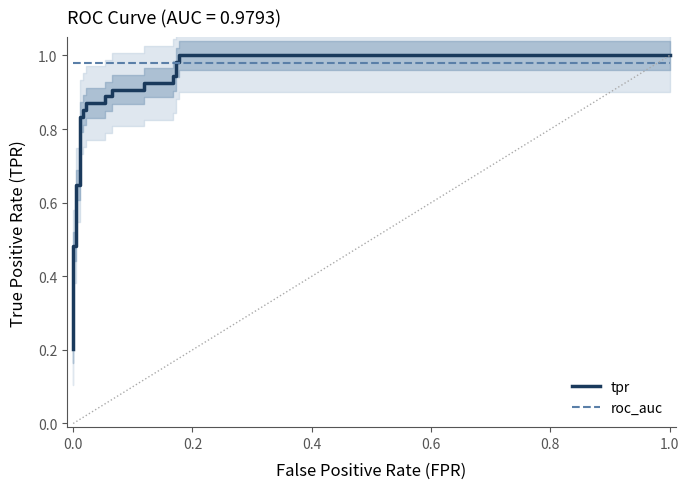

Is the value of tpr at 0.0 greater than the value of roc_auc at 0.0?

No